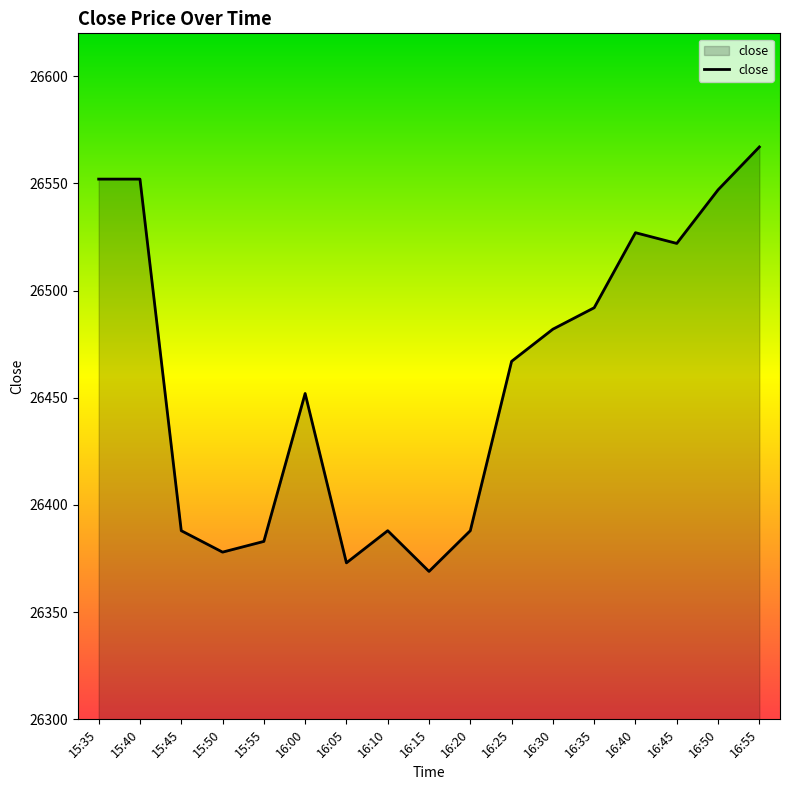

What is the difference between the maximum and minimum values?

198